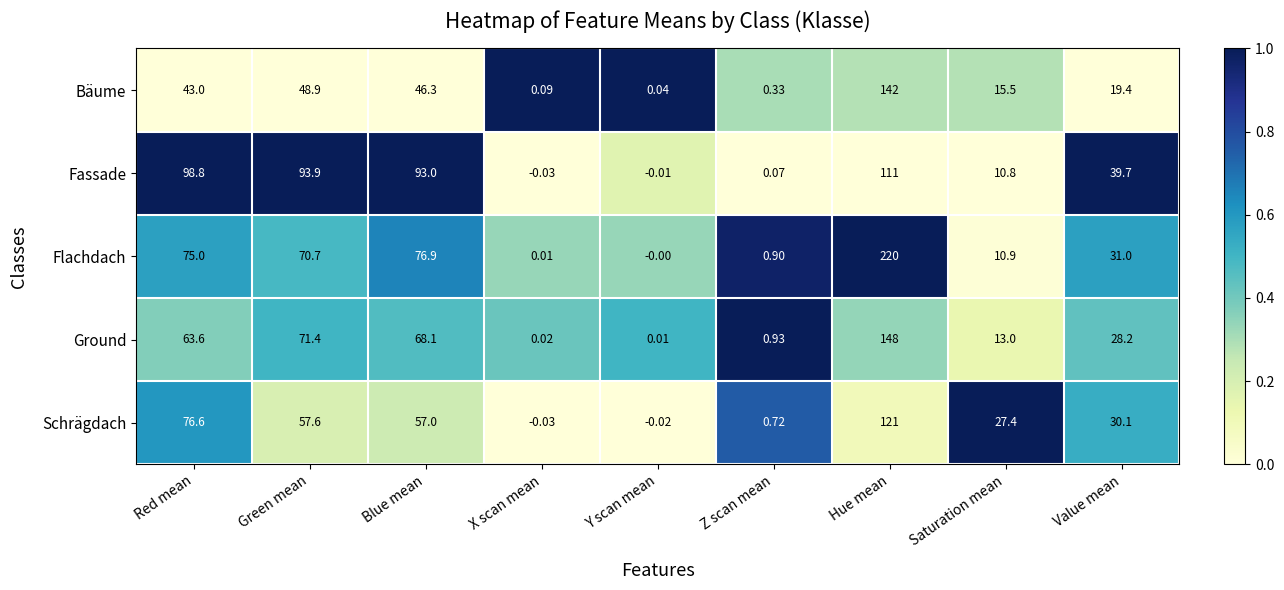

List the labels in order of Ground value, smallest first.

Y scan mean, X scan mean, Z scan mean, Saturation mean, Value mean, Red mean, Blue mean, Green mean, Hue mean